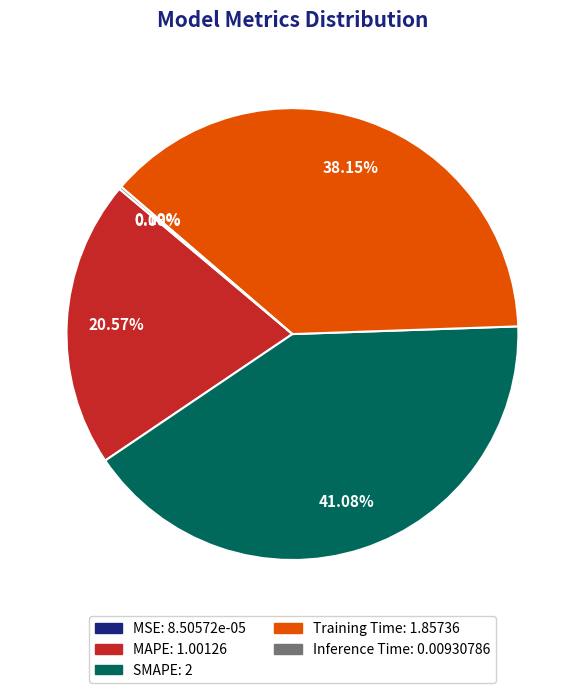

What is the largest slice in the pie chart?

SMAPE